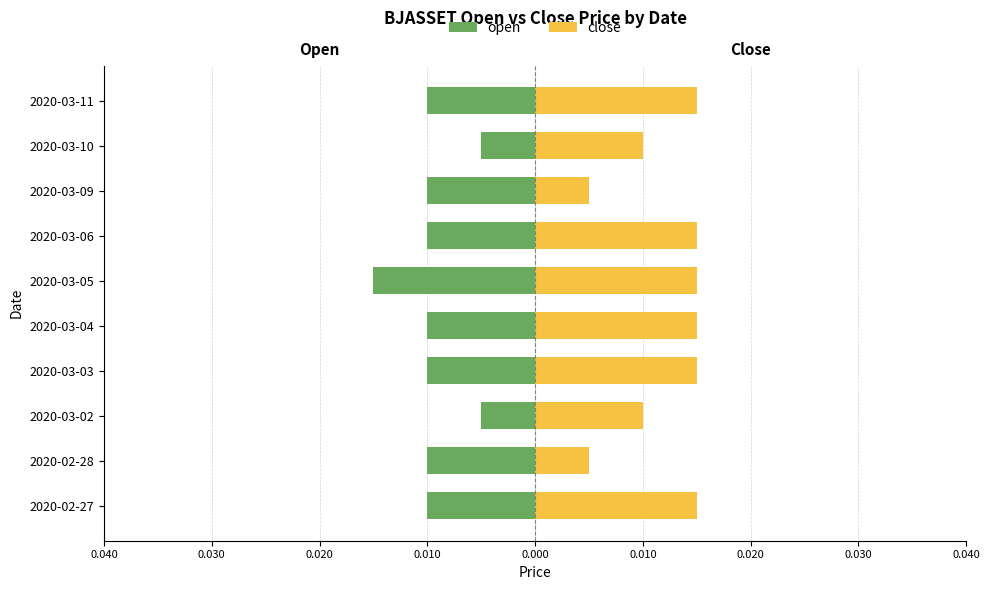

Which series has the largest total across all categories?

close